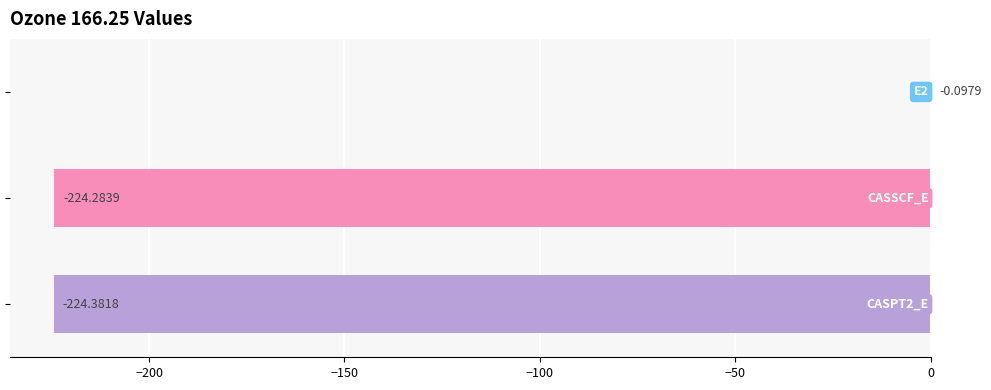

What is the sum of all values?

-448.8